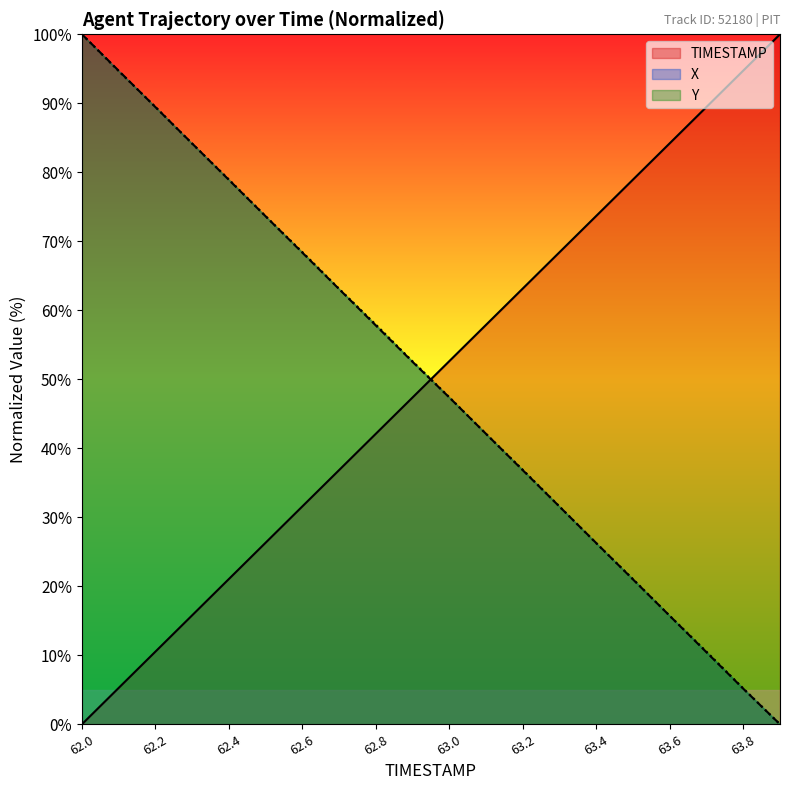

Reading left to right, list all the values displayed in this chart.

TIMESTAMP: 62.0=0.0	62.1=5.3	62.2=10.5	62.3=15.8	62.4=21.1	62.5=26.3	62.6=31.6	62.7=36.8	62.8=42.1	62.9=47.4	63.0=52.6	63.1=57.9	63.2=63.2	63.3=68.4	63.4=73.7	63.5=78.9	63.6=84.2	63.7=89.5	63.8=94.7	63.9=100.0
X: 62.0=100.0	62.1=94.7	62.2=89.4	62.3=84.2	62.4=78.9	62.5=73.6	62.6=68.3	62.7=63.1	62.8=57.8	62.9=52.5	63.0=47.4	63.1=42.1	63.2=36.8	63.3=31.5	63.4=26.3	63.5=21.0	63.6=15.7	63.7=10.4	63.8=5.2	63.9=0.0
Y: 62.0=100.0	62.1=94.7	62.2=89.5	62.3=84.2	62.4=79.0	62.5=73.6	62.6=68.4	62.7=63.1	62.8=57.9	62.9=52.6	63.0=47.4	63.1=42.1	63.2=36.9	63.3=31.6	63.4=26.2	63.5=21.0	63.6=15.7	63.7=10.5	63.8=5.2	63.9=0.0